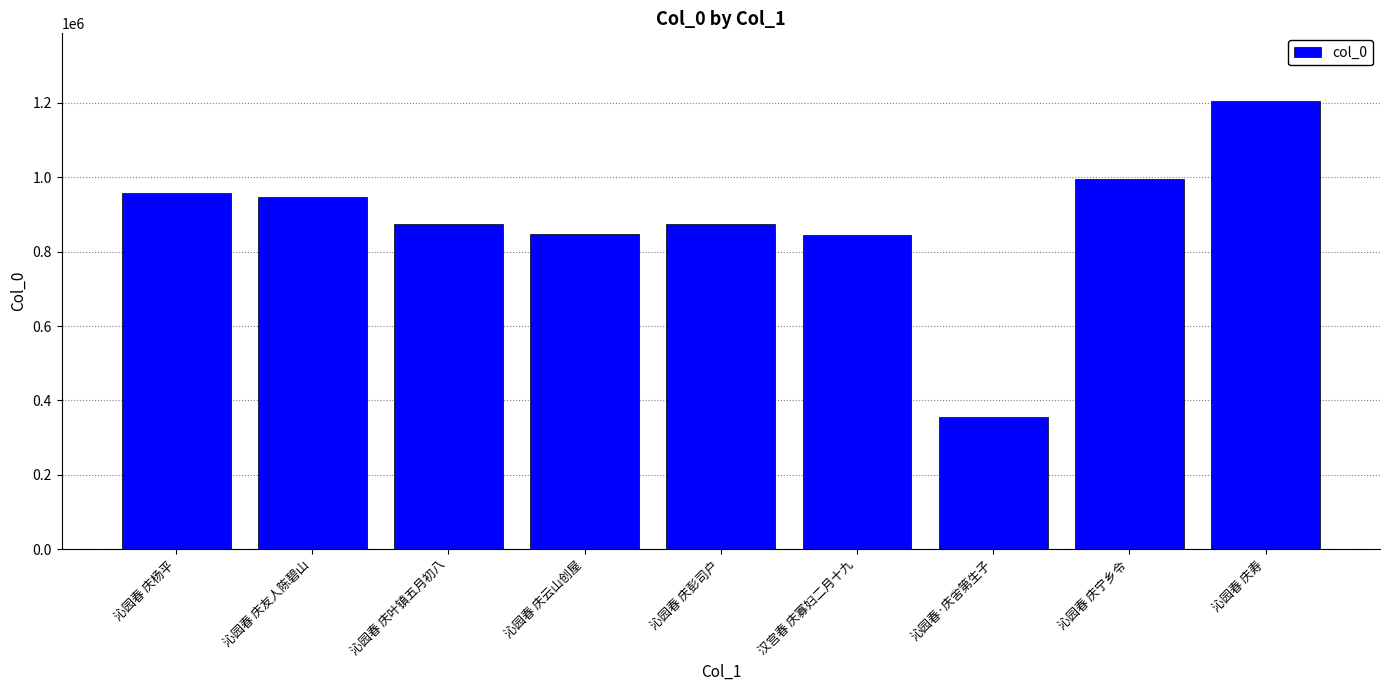

What is the difference between the maximum and minimum values?

850254